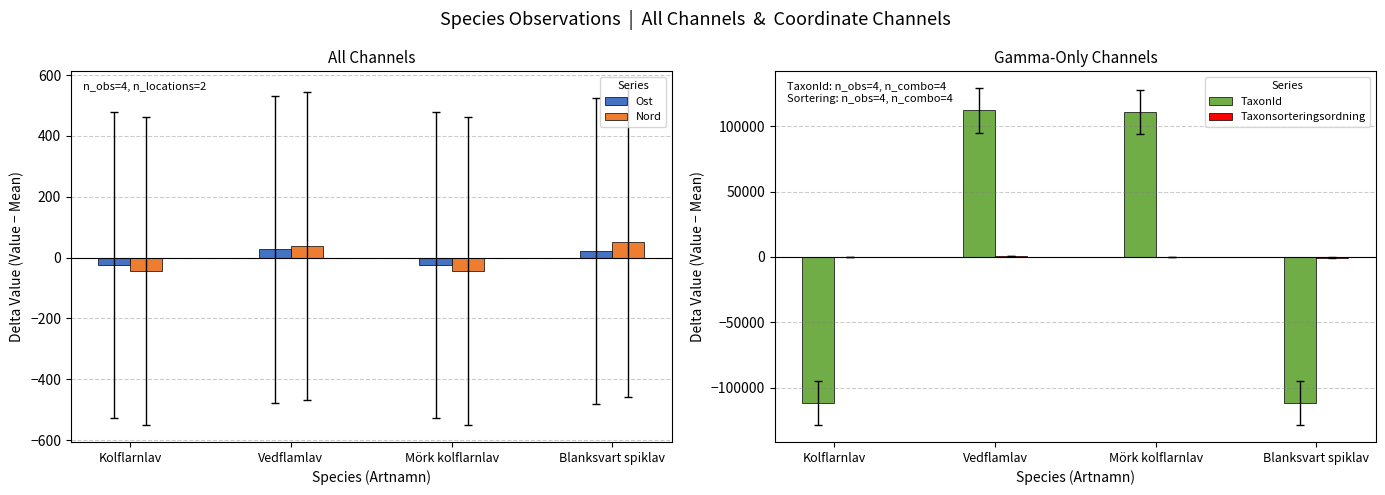

What is the sum of the Nord values at Mörk kolflarnlav and Blanksvart spiklav?

5.5